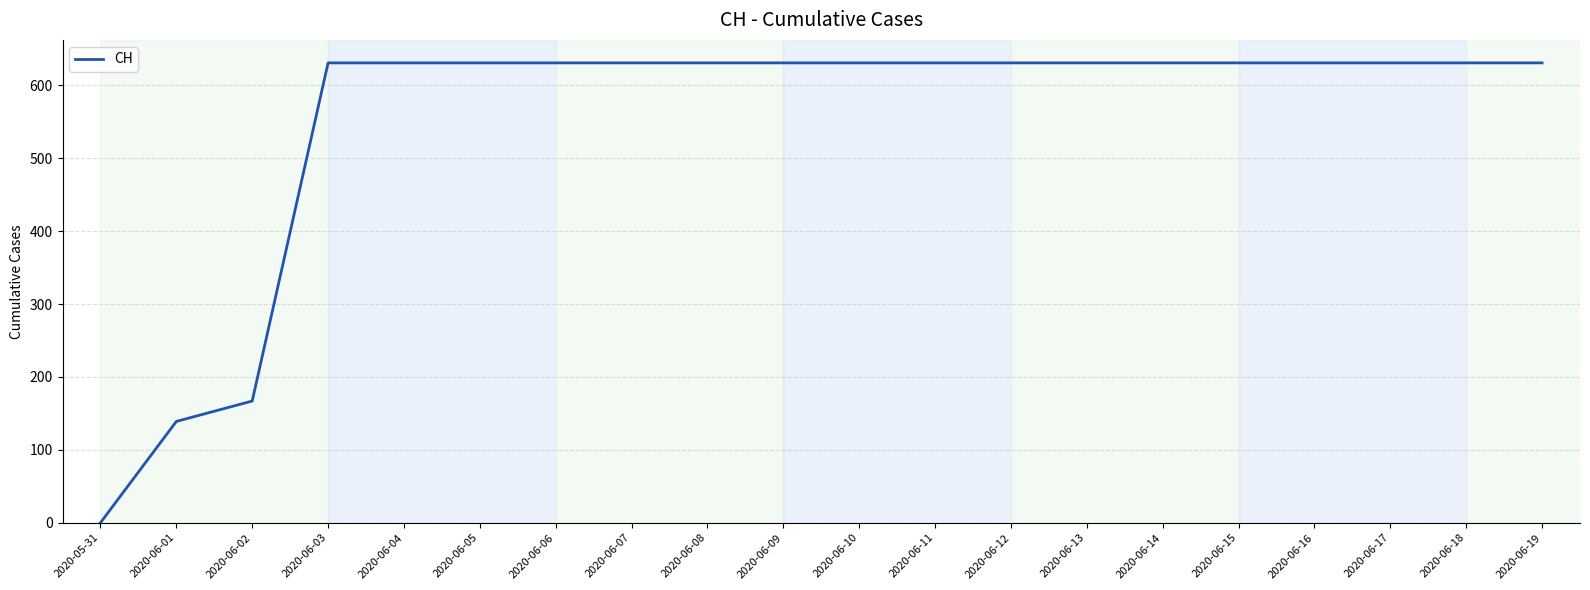

What is the maximum value shown in the chart?

631